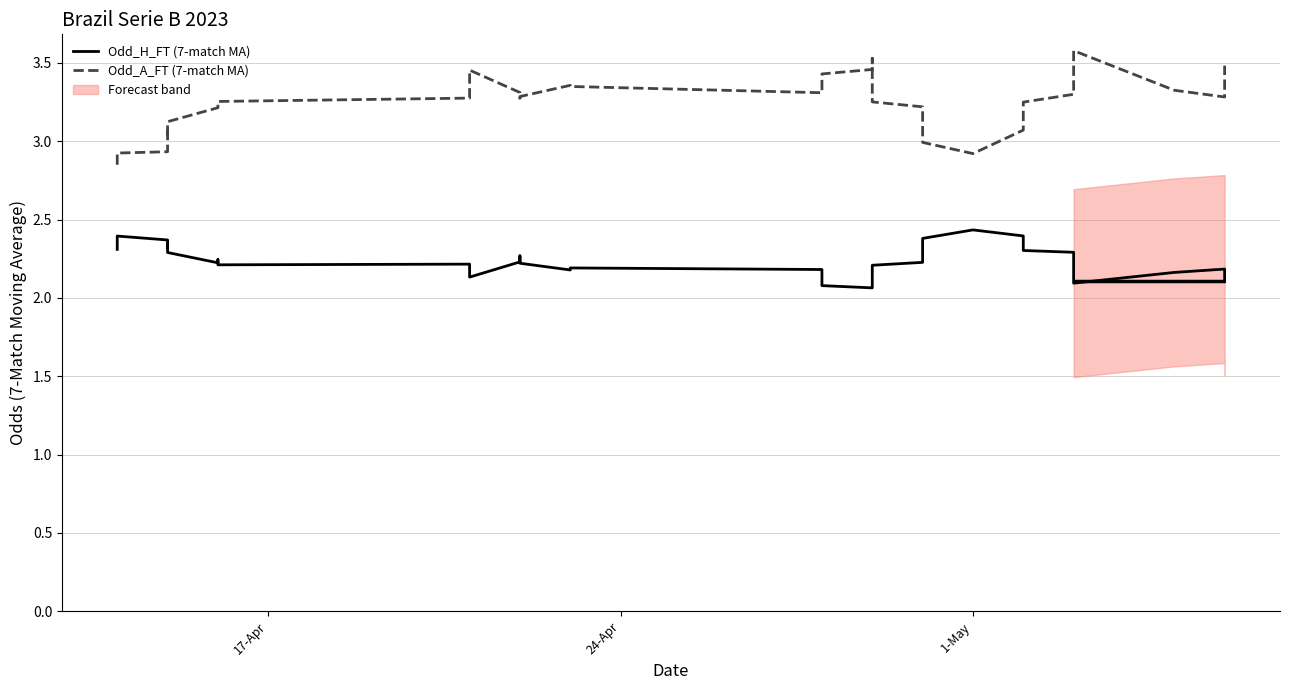

What is the sum of all Odd_A_FT (7-match MA) values?

130.5